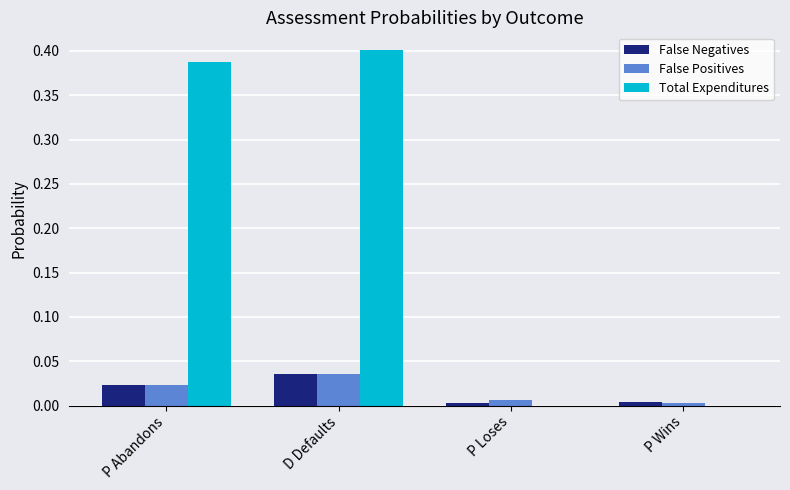

The Total Expenditures series shows 0.0 at P Wins. True or false?

True